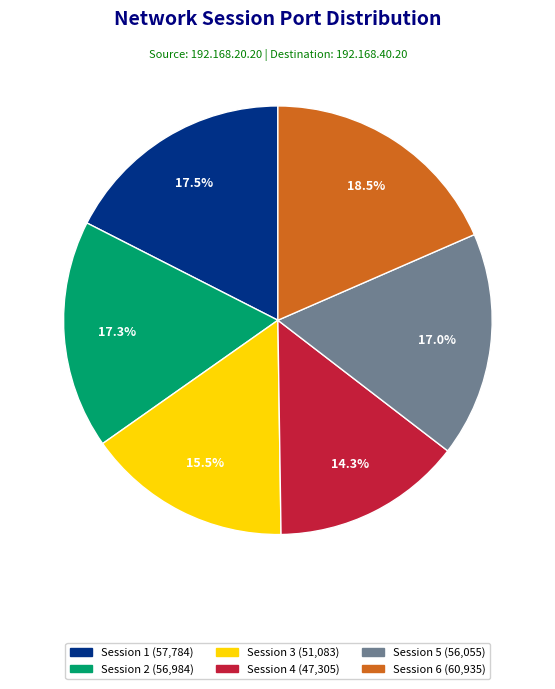

Is there a majority slice in this chart?

No